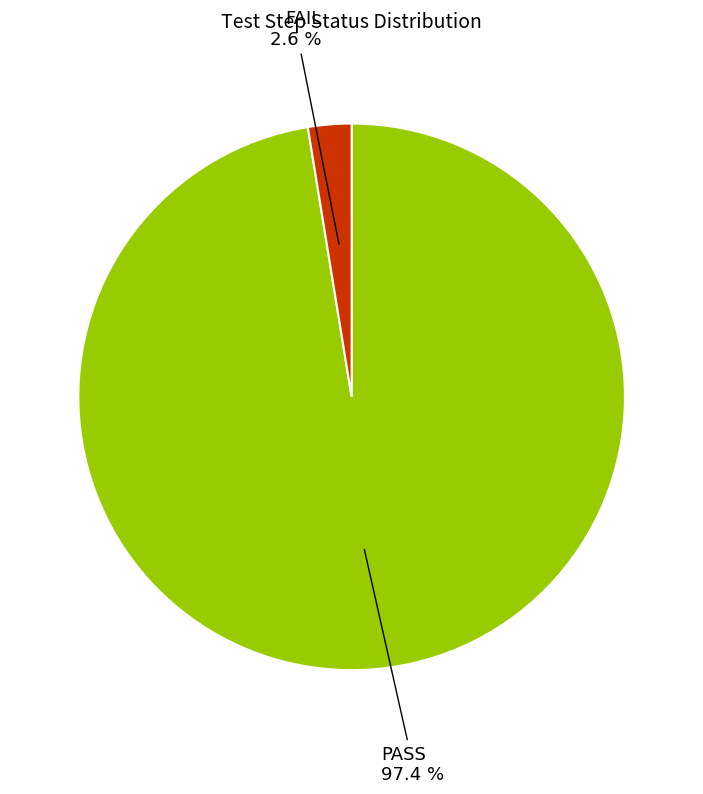

How much of the chart is everything except PASS?

2.6%